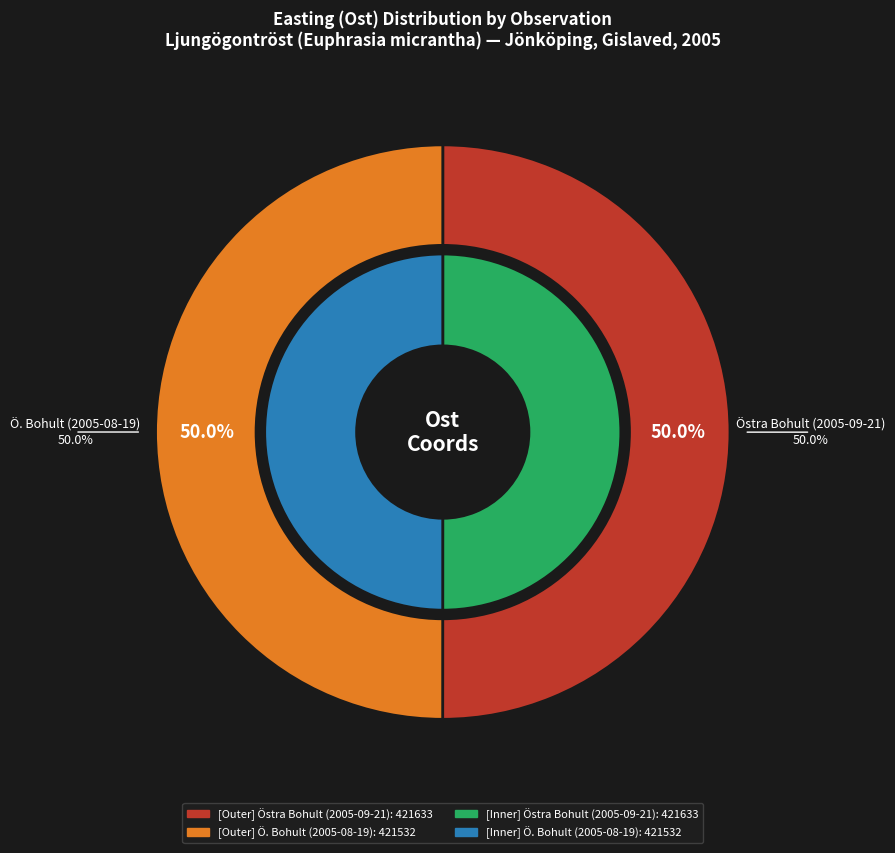

True or false: 421633 accounts for 41% of the total.

False